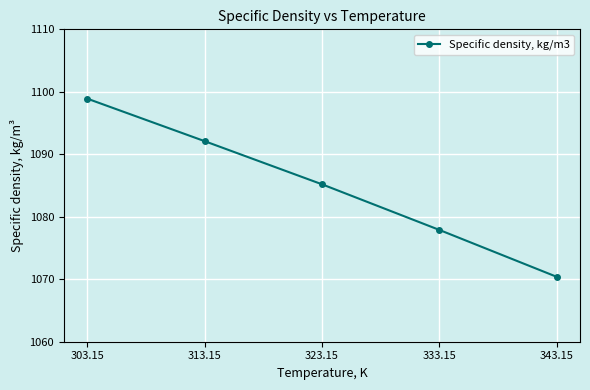

What is the difference between the values at 323.15 and 313.15?

6.9